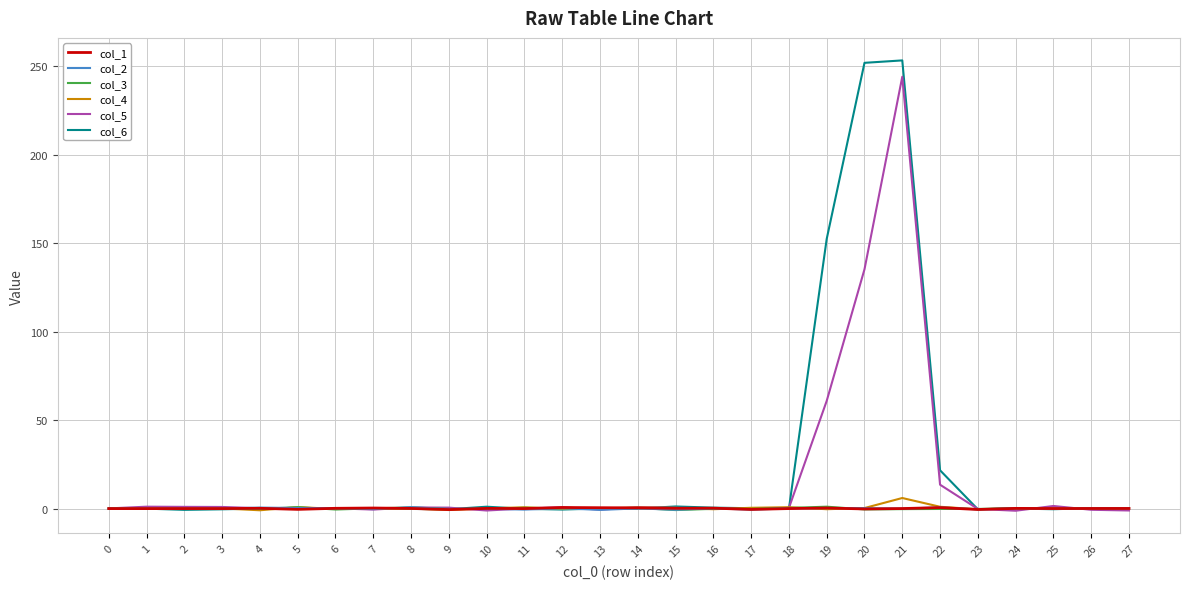

What is the average value of the col_5 series?

16.3